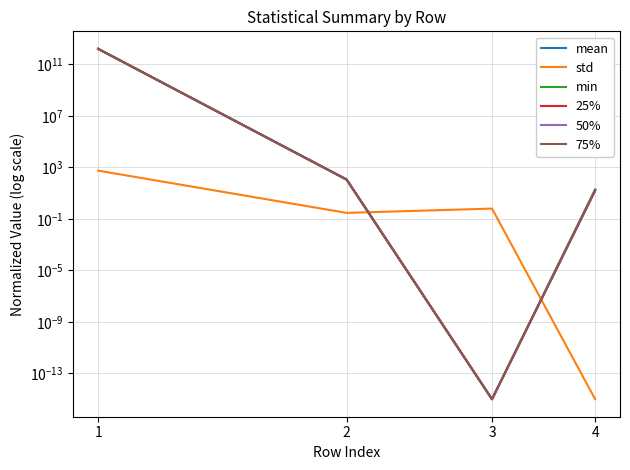

What is the total value across all series at 4?

85.0